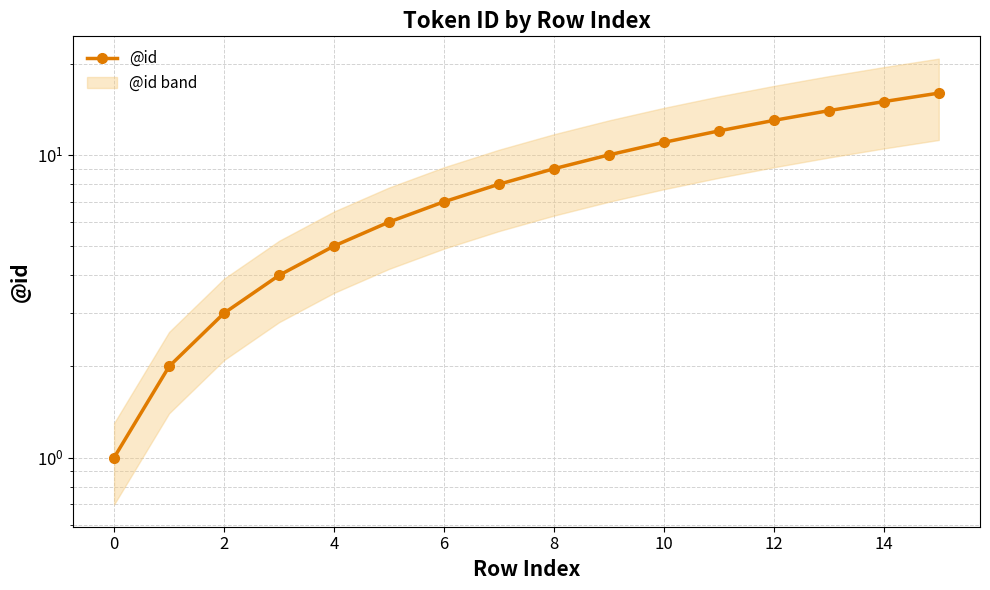

What is the sum of all values?

136